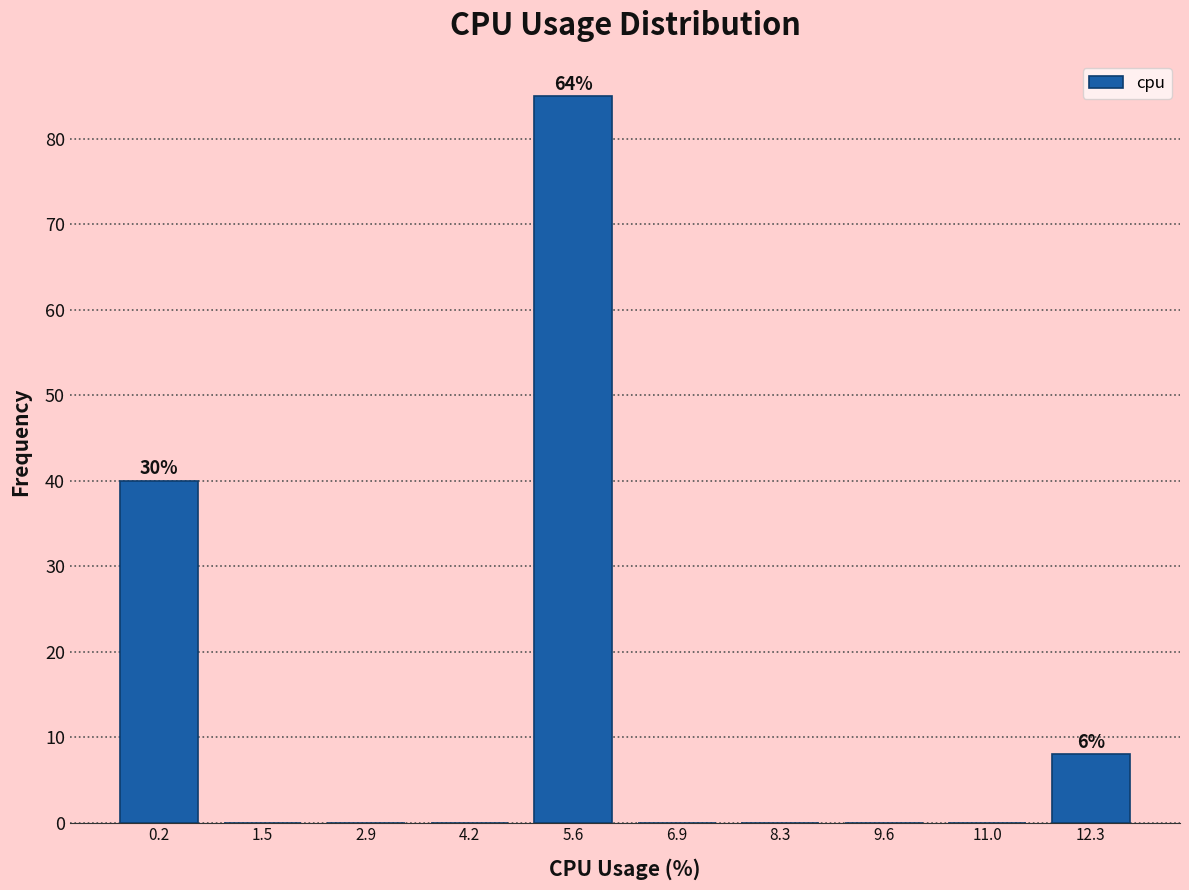

Which range on the x-axis has the tallest bar?

4.90 to 6.25